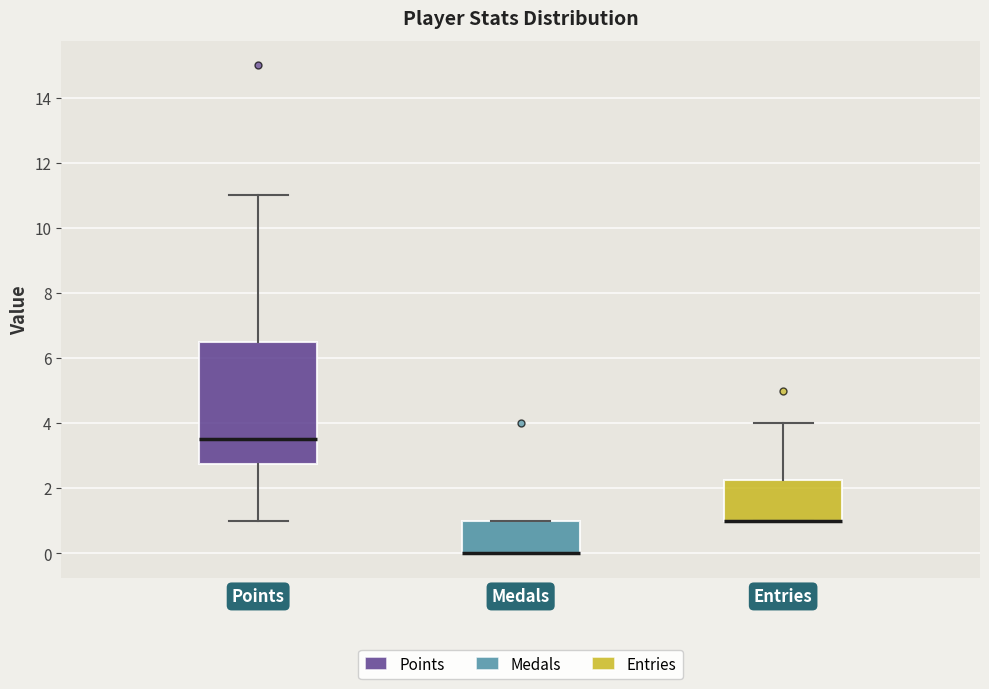

Reading left to right, transcribe this box plot: for each box, give where its median line is, the range the box spans, and where its two whiskers end, as read against the y-axis. The values are not printed on the chart, so give them approximately, as read against the axis.

Points: median 3.6, box 2.8 to 6.6, whiskers 1.0 to 11.0
Medals: median 0.0 (drawn on the box's lower edge), box 0.0 to 1.0, whiskers 0.0 to 1.0
Entries: median 1.0 (drawn on the box's lower edge), box 1.0 to 2.2, whiskers 1.0 to 4.0